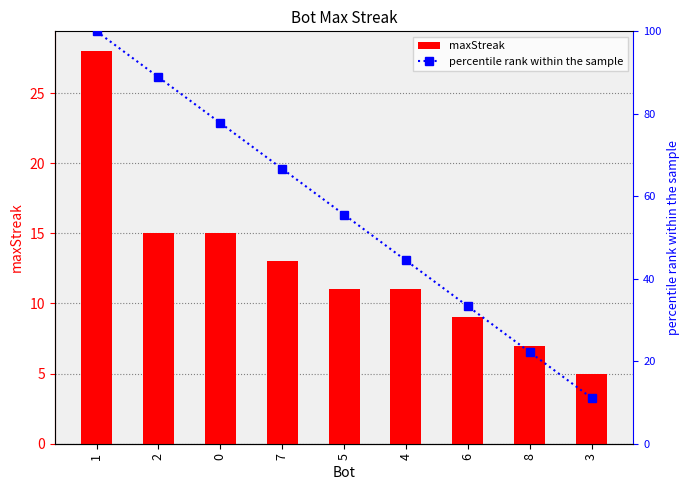

Reading right to left, list all the values displayed in this chart.

maxStreak: 5.0	7.0	9.0	11.0	11.0	13.0	15.0	15.0	28.0
percentile rank within the sample: 11.1	22.2	33.3	44.4	55.6	66.7	77.8	88.9	100.0